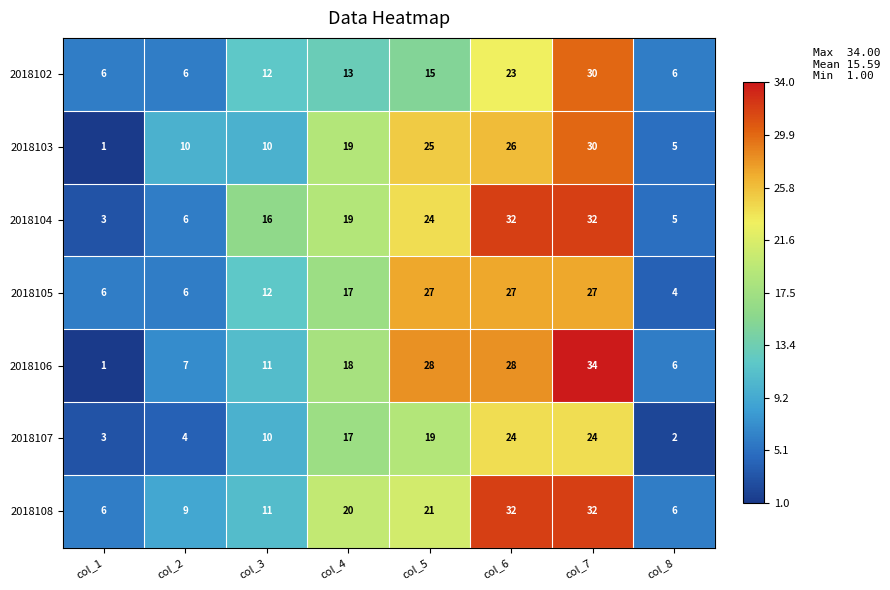

Is the value of 2018106 at col_2 greater than the value of 2018108 at col_7?

No